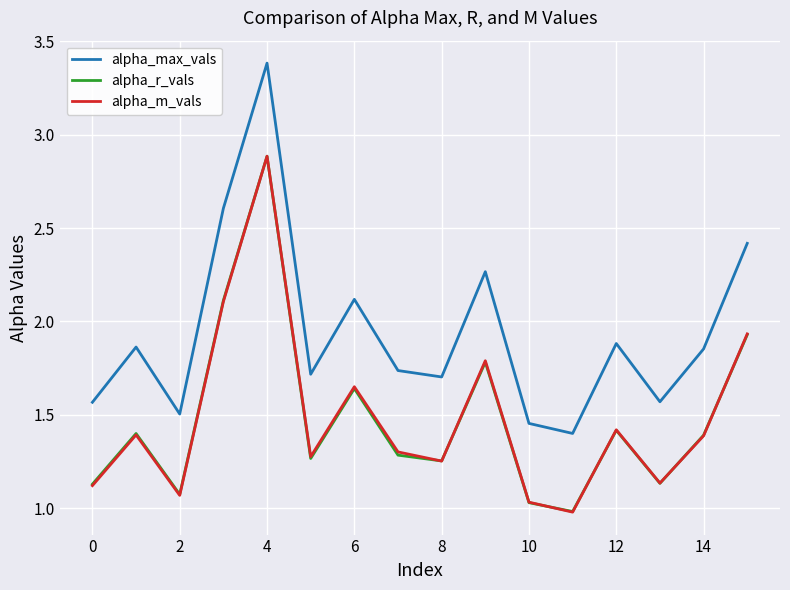

True or false: alpha_m_vals and alpha_max_vals intersect in this chart.

False